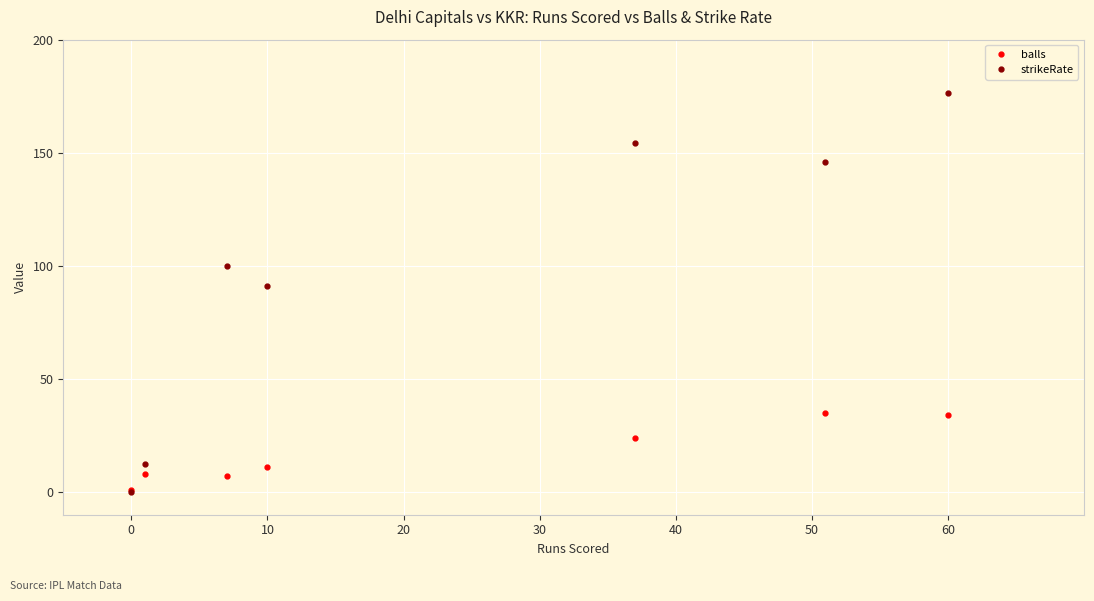

Which series has the largest range (max minus min)?

strikeRate